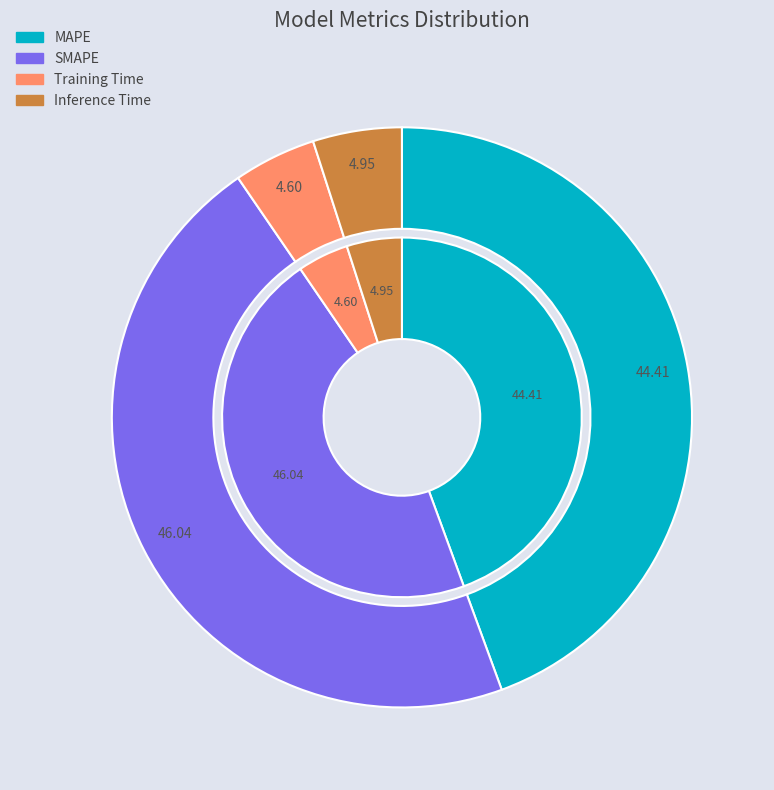

To the nearest percent, what portion does SMAPE represent?

46%